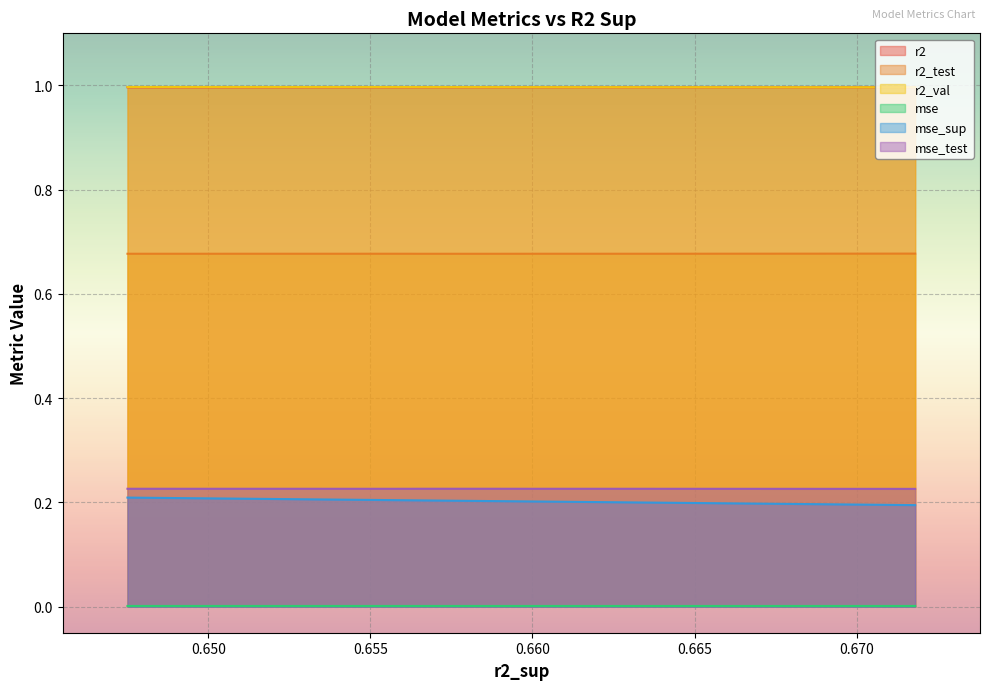

Reading left to right, extract all data points from this chart.

r2: 0=1.0	1=1.0	2=1.0	3=1.0	4=1.0	5=1.0	6=1.0	7=1.0	8=1.0	9=1.0
r2_test: 0=0.7	1=0.7	2=0.7	3=0.7	4=0.7	5=0.7	6=0.7	7=0.7	8=0.7	9=0.7
r2_val: 0=1.0	1=1.0	2=1.0	3=1.0	4=1.0	5=1.0	6=1.0	7=1.0	8=1.0	9=1.0
mse: 0=0.0	1=0.0	2=0.0	3=0.0	4=0.0	5=0.0	6=0.0	7=0.0	8=0.0	9=0.0
mse_sup: 0=0.2	1=0.2	2=0.2	3=0.2	4=0.2	5=0.2	6=0.2	7=0.2	8=0.2	9=0.2
mse_test: 0=0.2	1=0.2	2=0.2	3=0.2	4=0.2	5=0.2	6=0.2	7=0.2	8=0.2	9=0.2